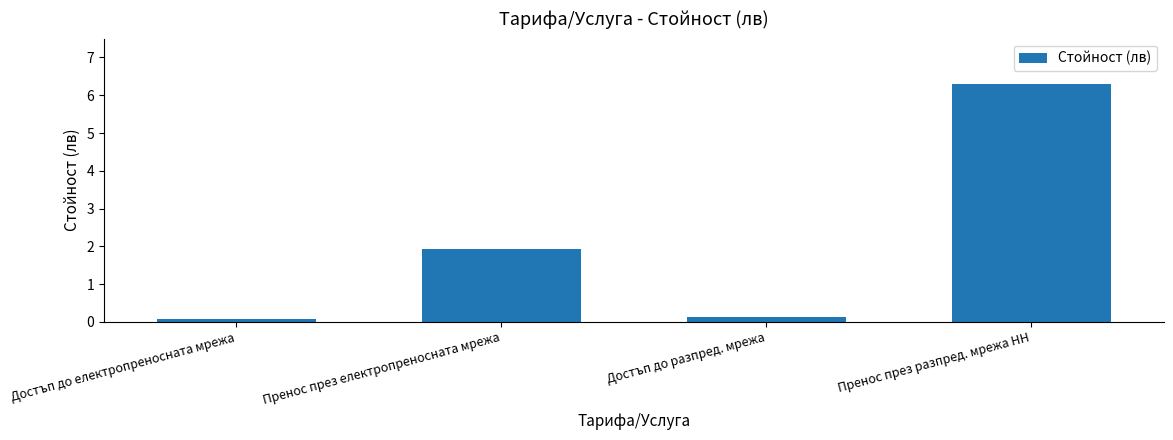

What is the average value?

2.1